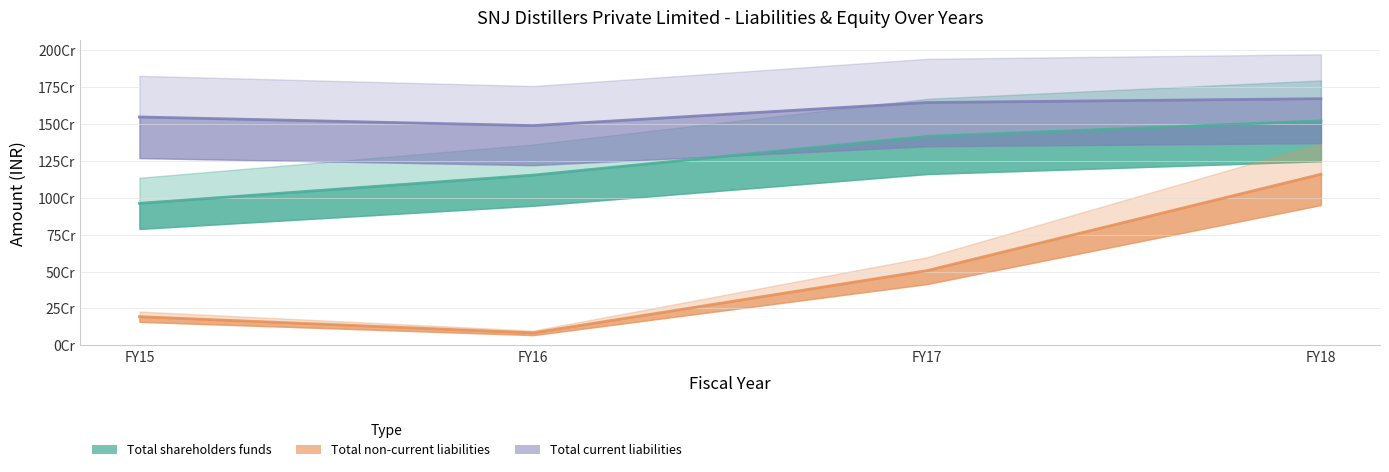

At which label does Total shareholders funds first exceed 1416470084?

FY18